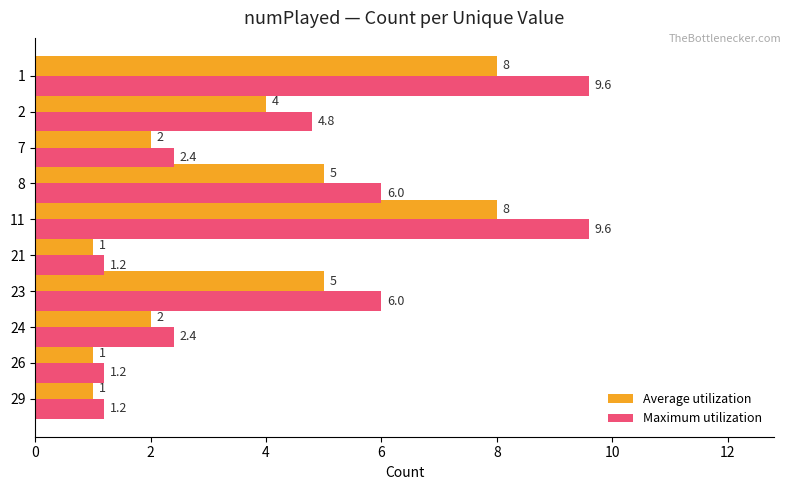

What is the average value of the Average utilization series?

3.7